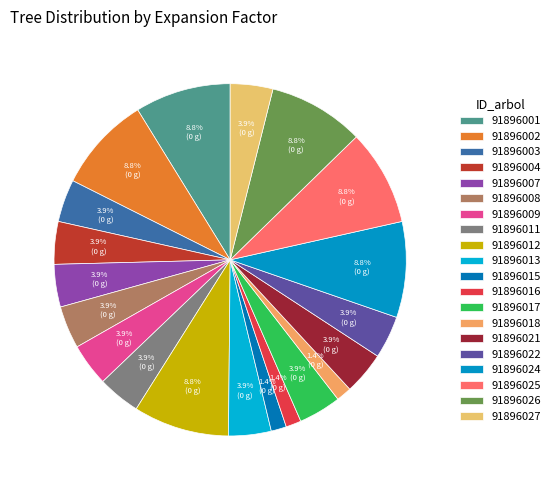

To the nearest percent, what percentage of the pie is 91896022?

4%